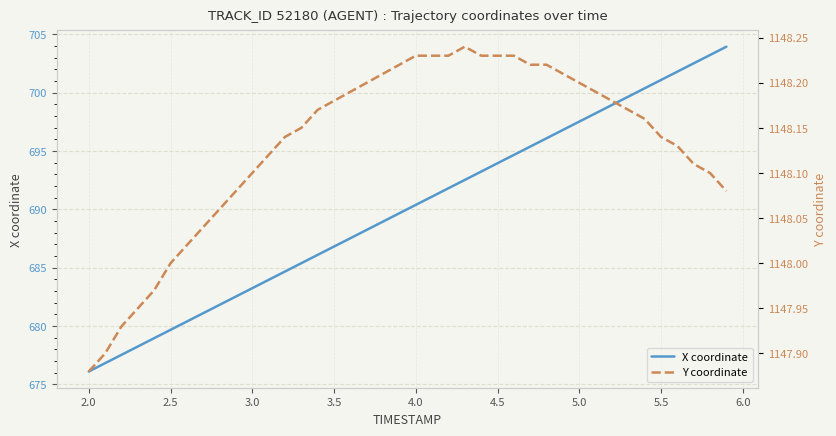

At which label does X coordinate first exceed 690?

4.0